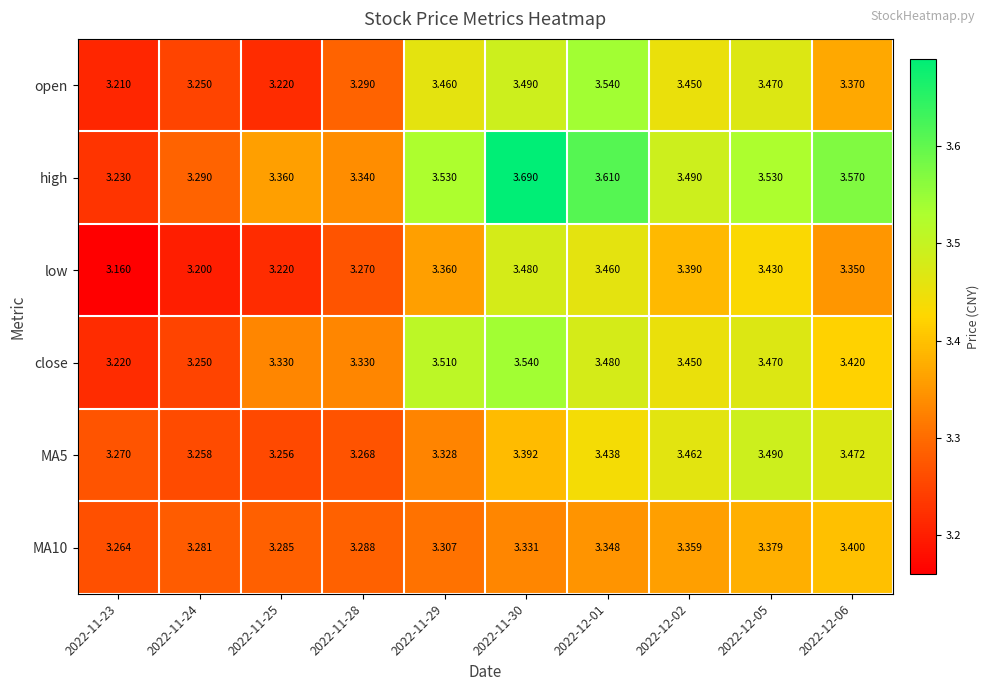

Is the value of MA10 at 2022-11-23 greater than the value of close at 2022-11-24?

Yes